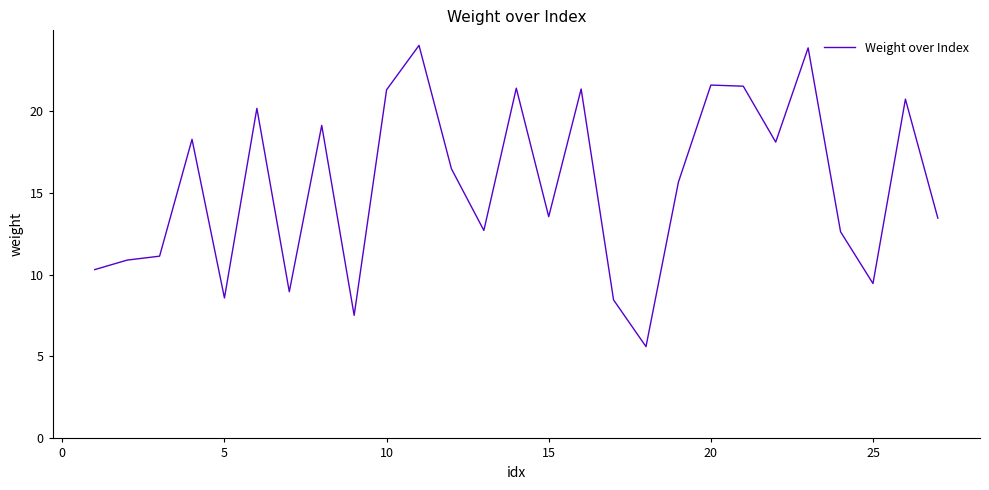

What is the difference between the maximum and minimum values?

18.4